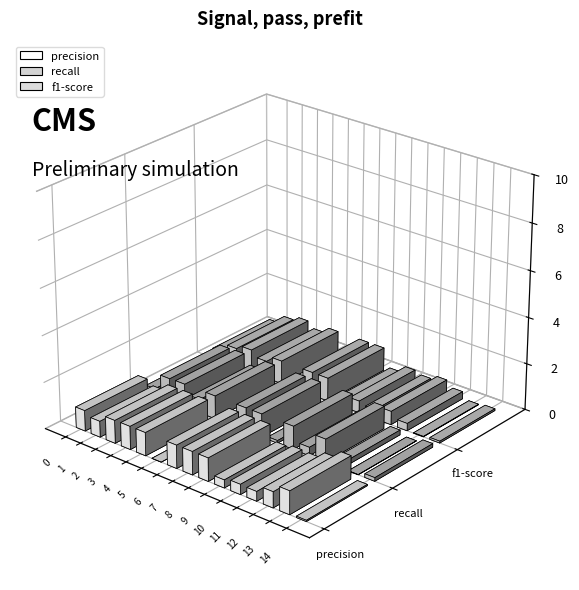

Reading right to left, extract all data points from this chart.

precision: 0.1	1.0	0.7	0.4	0.4	0.3	1.0	1.0	1.0	0.0	1.0	1.0	1.0	0.7	0.9
recall: 0.2	0.0	0.2	1.0	0.4	1.0	0.1	1.0	1.0	0.0	1.0	0.6	1.0	1.0	0.3
f1-score: 0.1	0.0	0.3	0.6	0.4	0.5	0.2	1.0	1.0	0.0	1.0	0.7	1.0	0.8	0.4